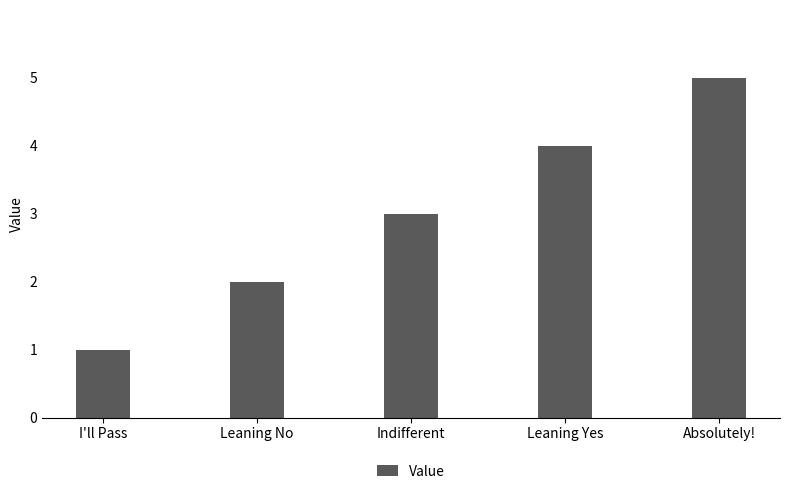

Reading left to right, transcribe all the data shown in this chart.

I'll Pass=1	Leaning No=2	Indifferent=3	Leaning Yes=4	Absolutely!=5